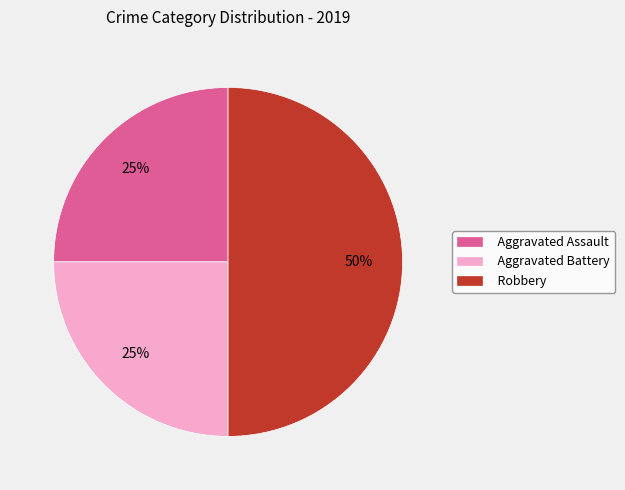

To the nearest percent, what portion does Aggravated Assault represent?

25%